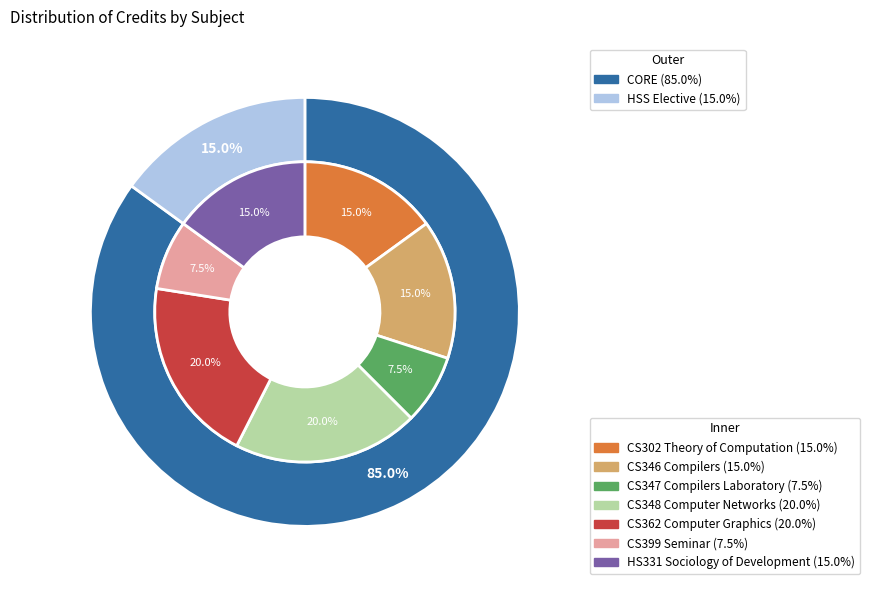

Which has a higher value, CS346 Compilers or CS399 Seminar?

CS346 Compilers